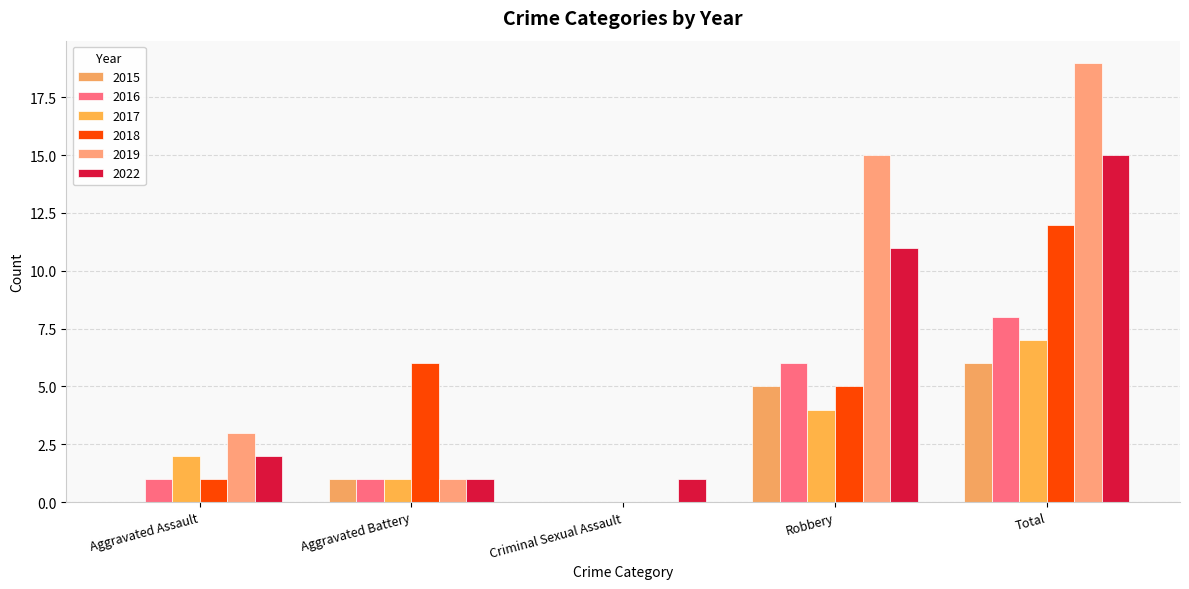

Reading right to left, extract all data points from this chart.

2015: Total=6	Robbery=5	Criminal Sexual Assault=0	Aggravated Battery=1	Aggravated Assault=0
2016: Total=8	Robbery=6	Criminal Sexual Assault=0	Aggravated Battery=1	Aggravated Assault=1
2017: Total=7	Robbery=4	Criminal Sexual Assault=0	Aggravated Battery=1	Aggravated Assault=2
2018: Total=12	Robbery=5	Criminal Sexual Assault=0	Aggravated Battery=6	Aggravated Assault=1
2019: Total=19	Robbery=15	Criminal Sexual Assault=0	Aggravated Battery=1	Aggravated Assault=3
2022: Total=15	Robbery=11	Criminal Sexual Assault=1	Aggravated Battery=1	Aggravated Assault=2